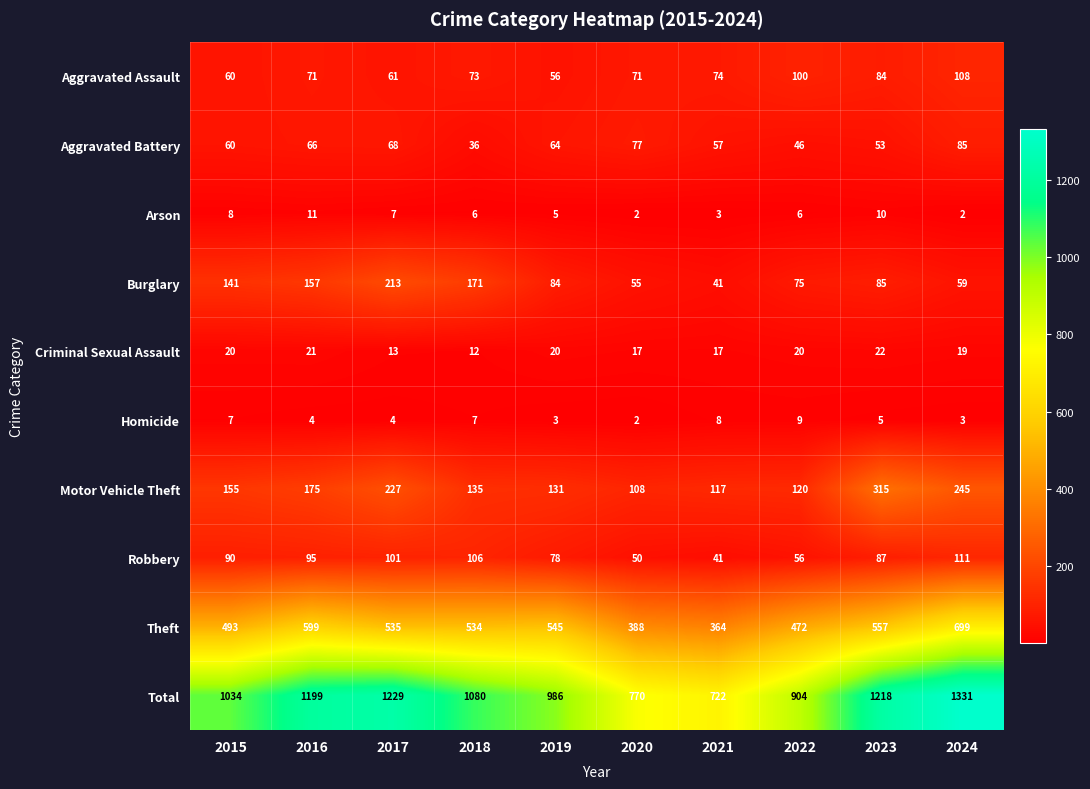

What is the maximum value shown in the chart?

1331